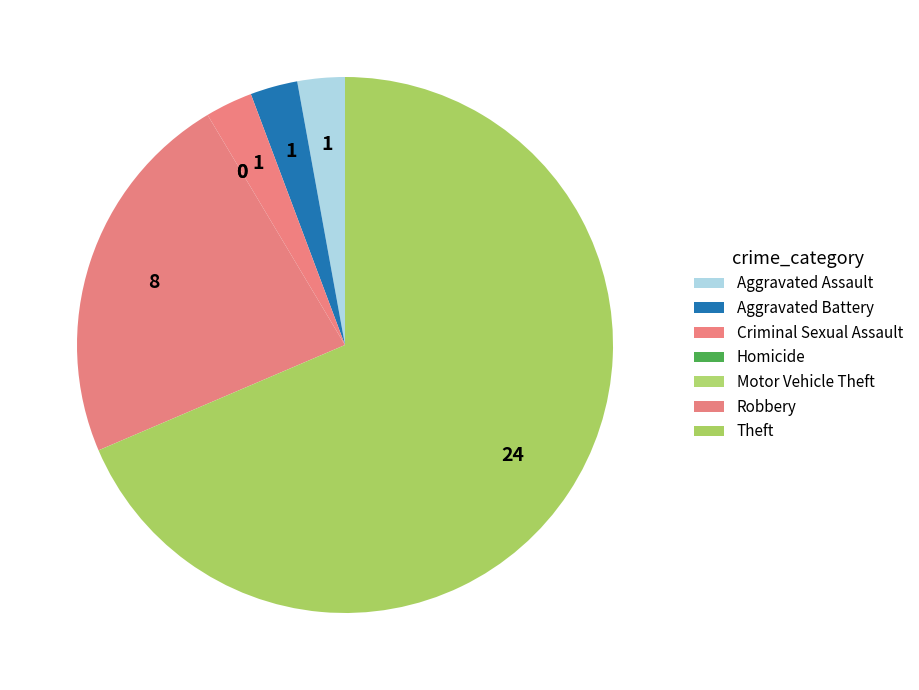

What is the total percentage of Aggravated Battery and Criminal Sexual Assault?

5.7%